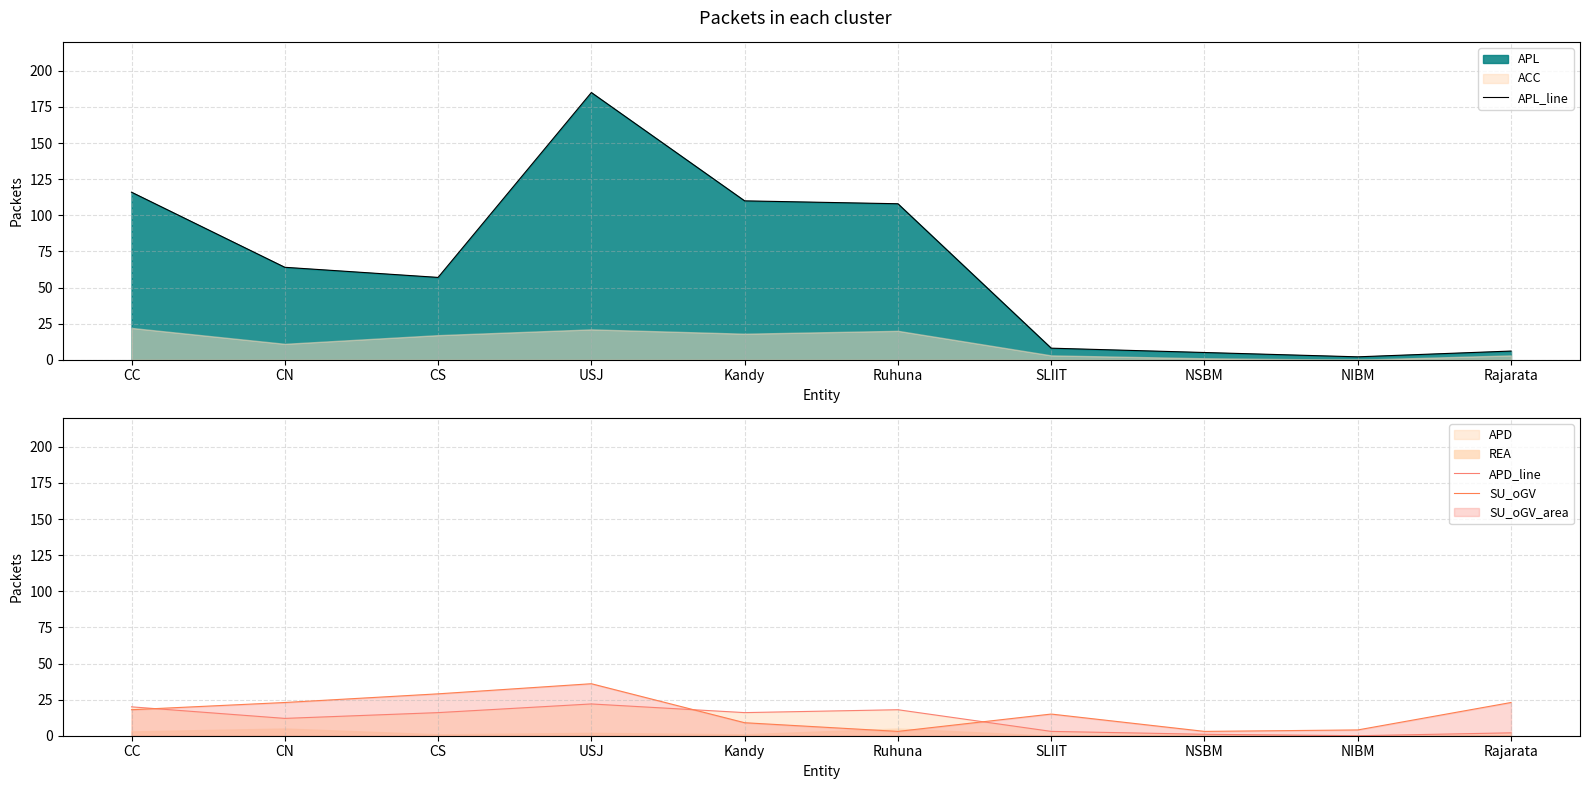

Where do APD_line and SU_oGV first cross each other?

CC and CN